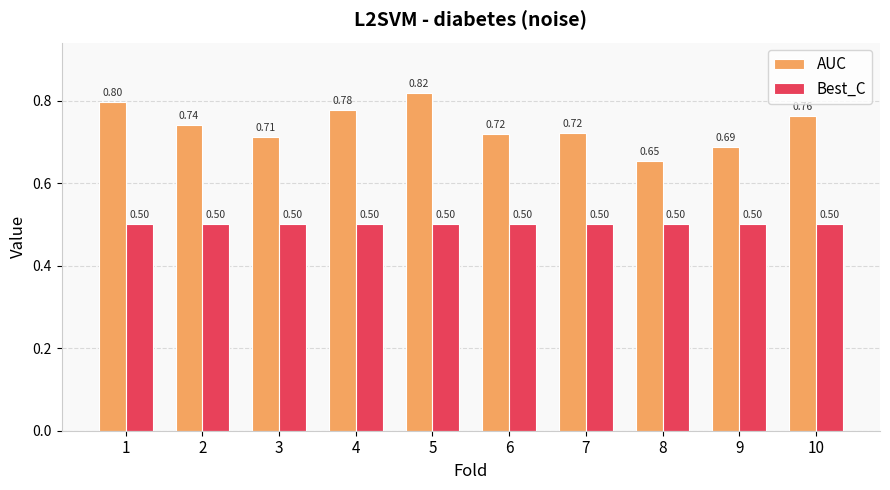

Is the value of AUC at 1 greater than the value of Best_C at 9?

Yes